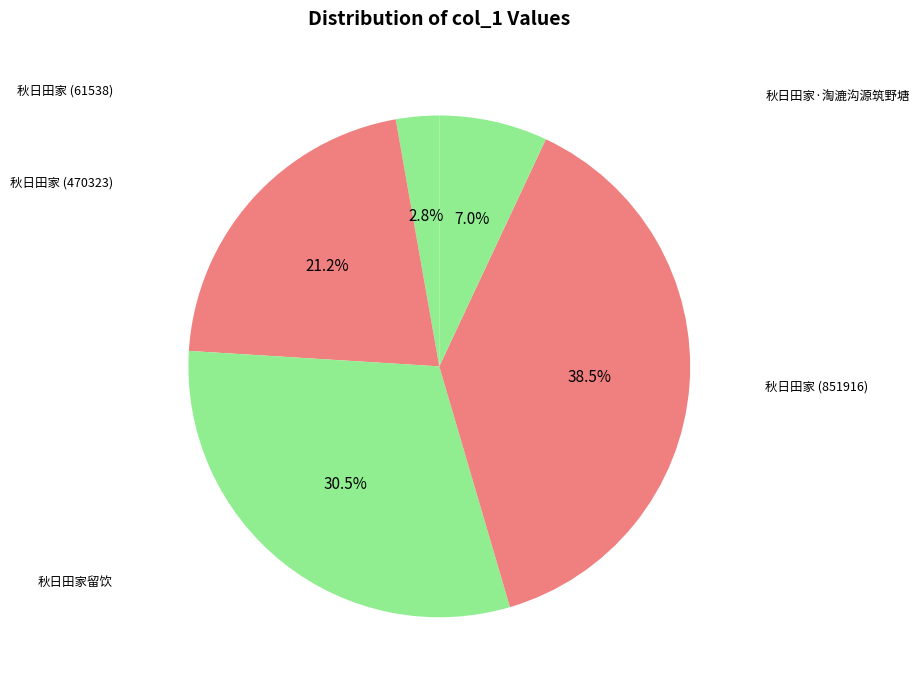

Which slice is the largest?

秋日田家